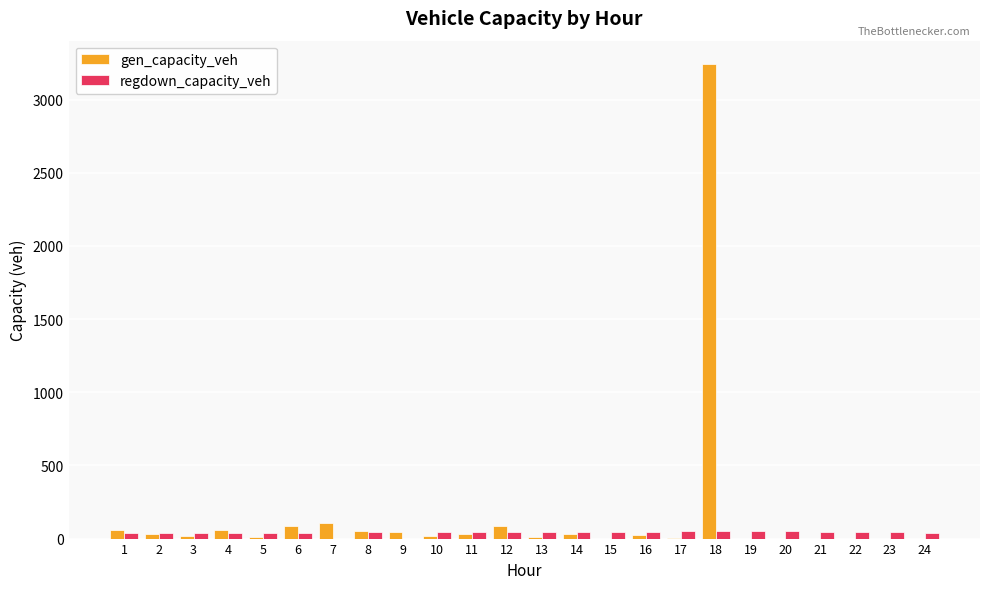

What is the difference between the regdown_capacity_veh values at 18 and 24?

12.0